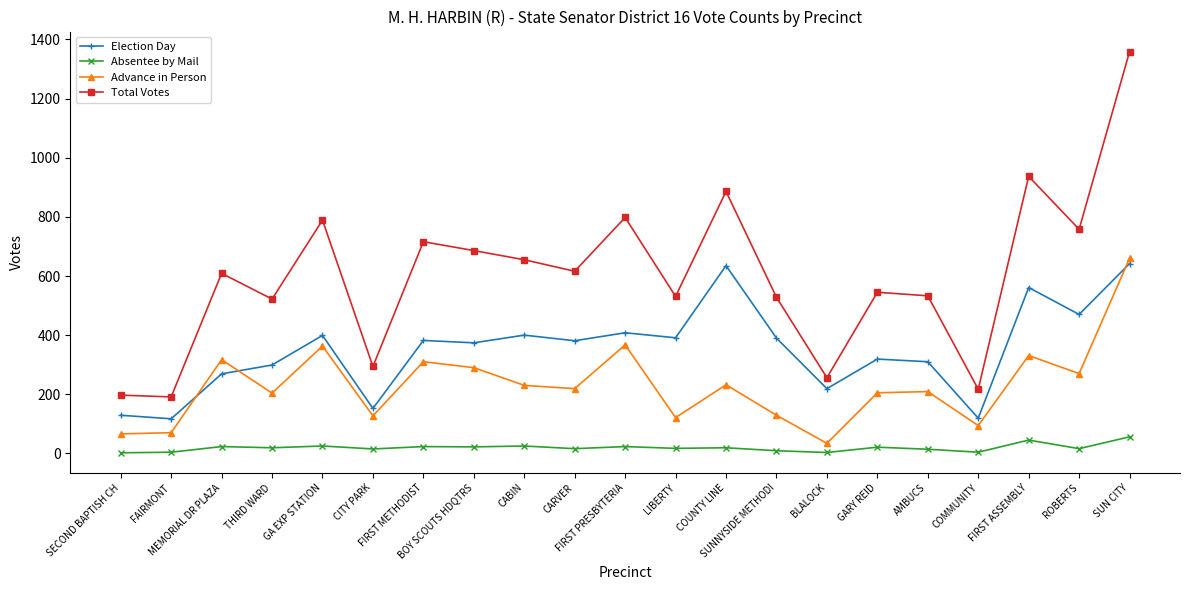

At which category does Election Day reach its first local peak?

GA EXP STATION